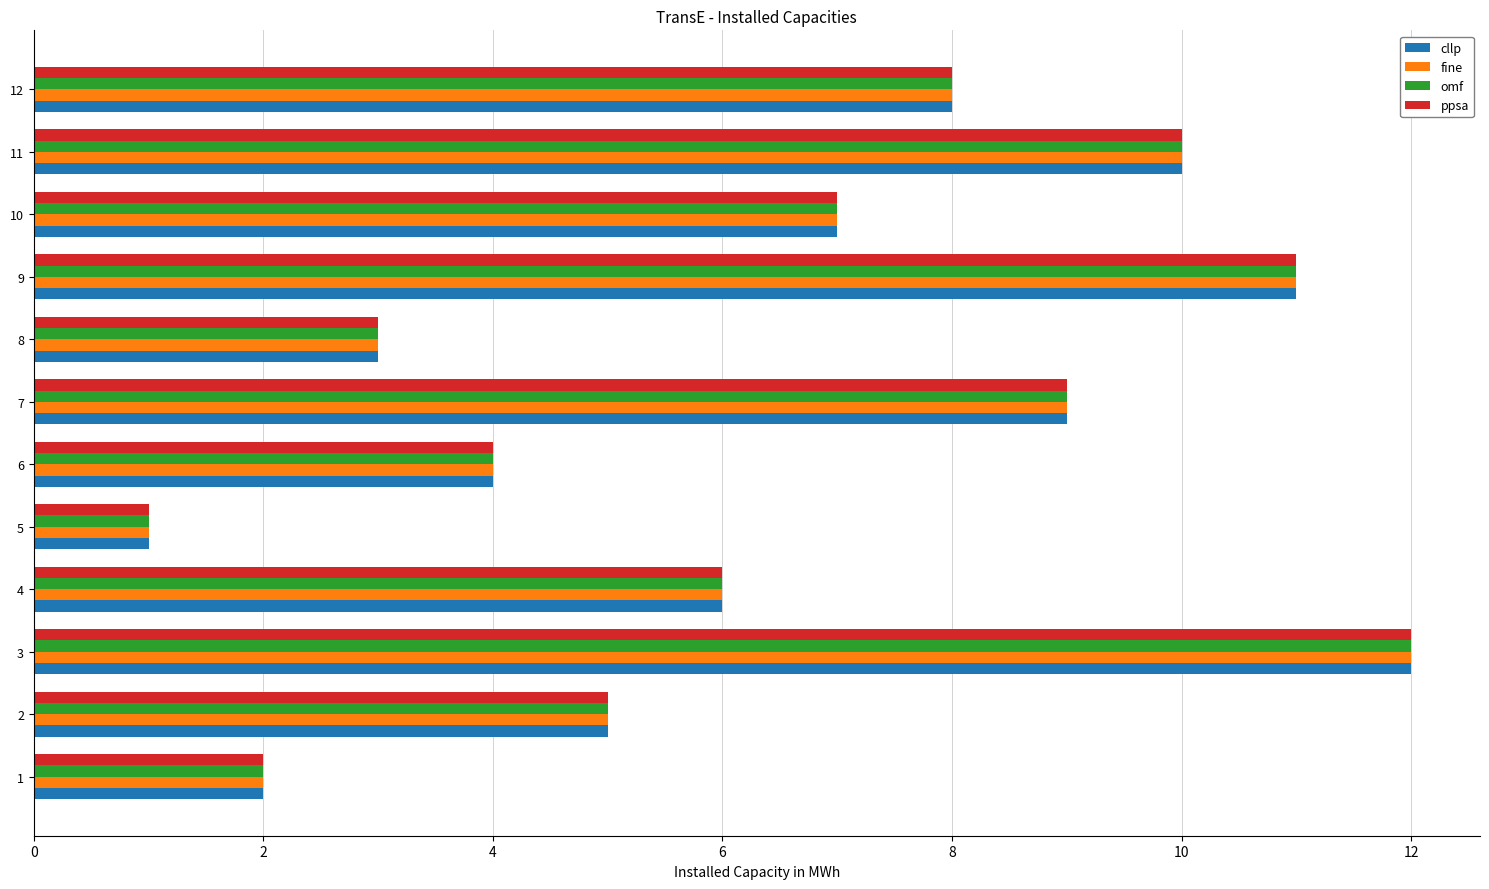

The ppsa series shows 5 at 8. True or false?

False